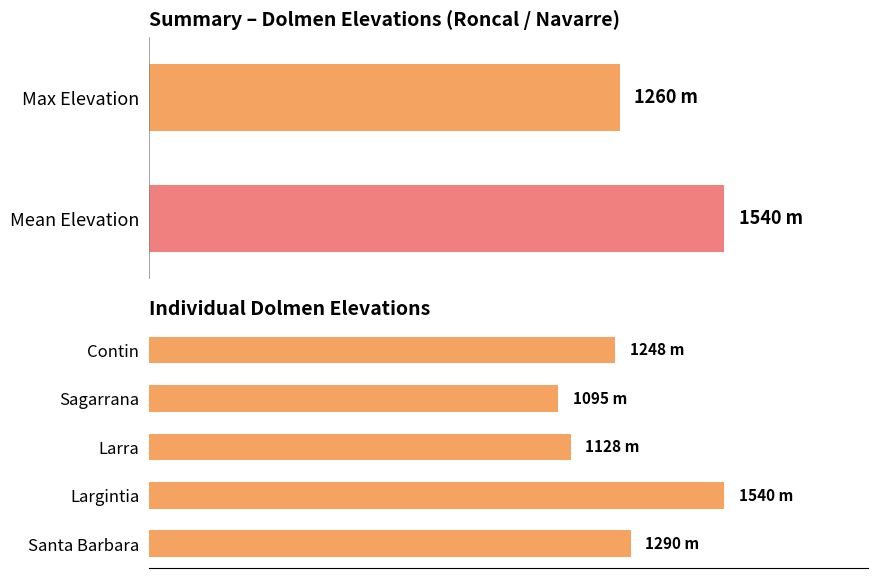

What is the sum of the values at 0 and 4?

2538